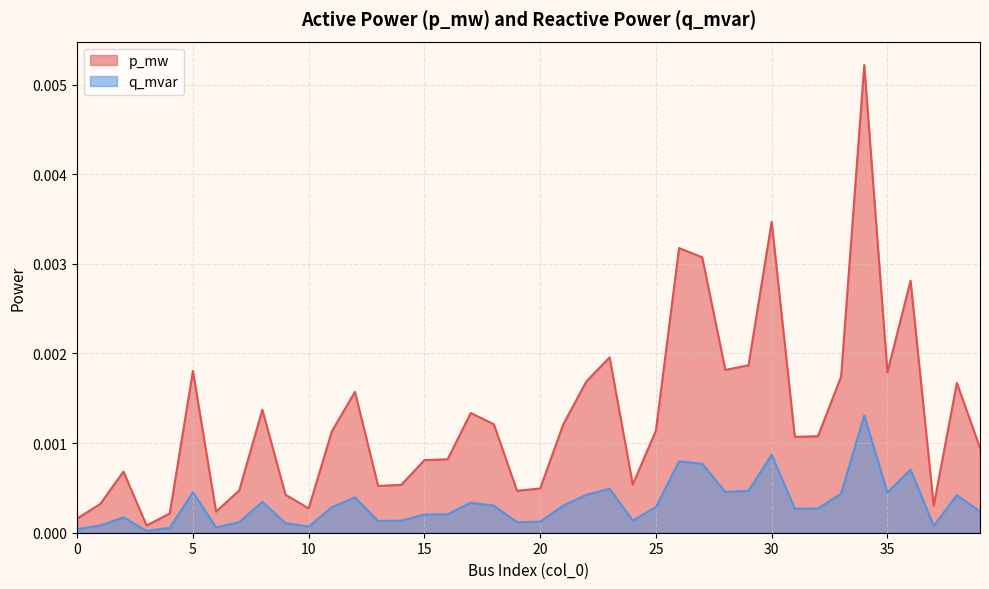

Where is the first local minimum for p_mw?

3